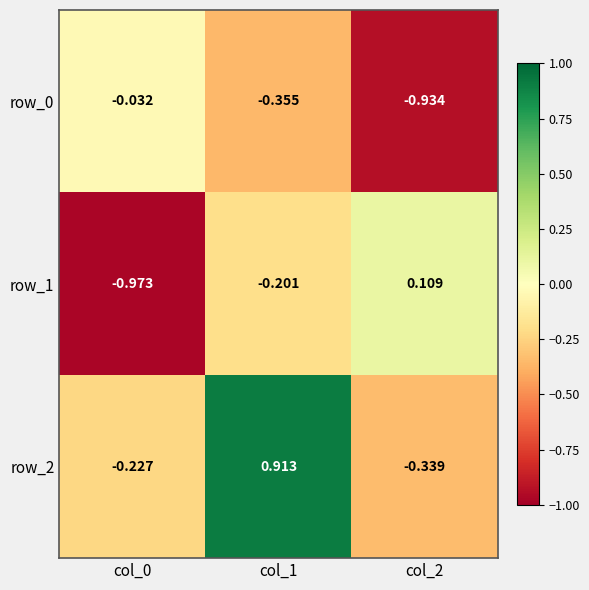

What is the difference between the maximum and second lowest values in the row_1 series?

0.3